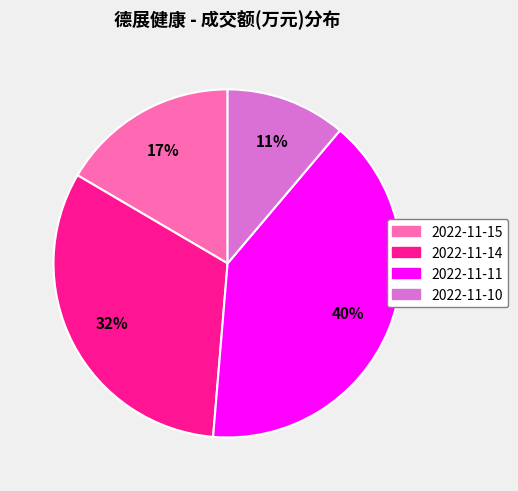

Is it true that 2022-11-11 is 40% of the pie?

True